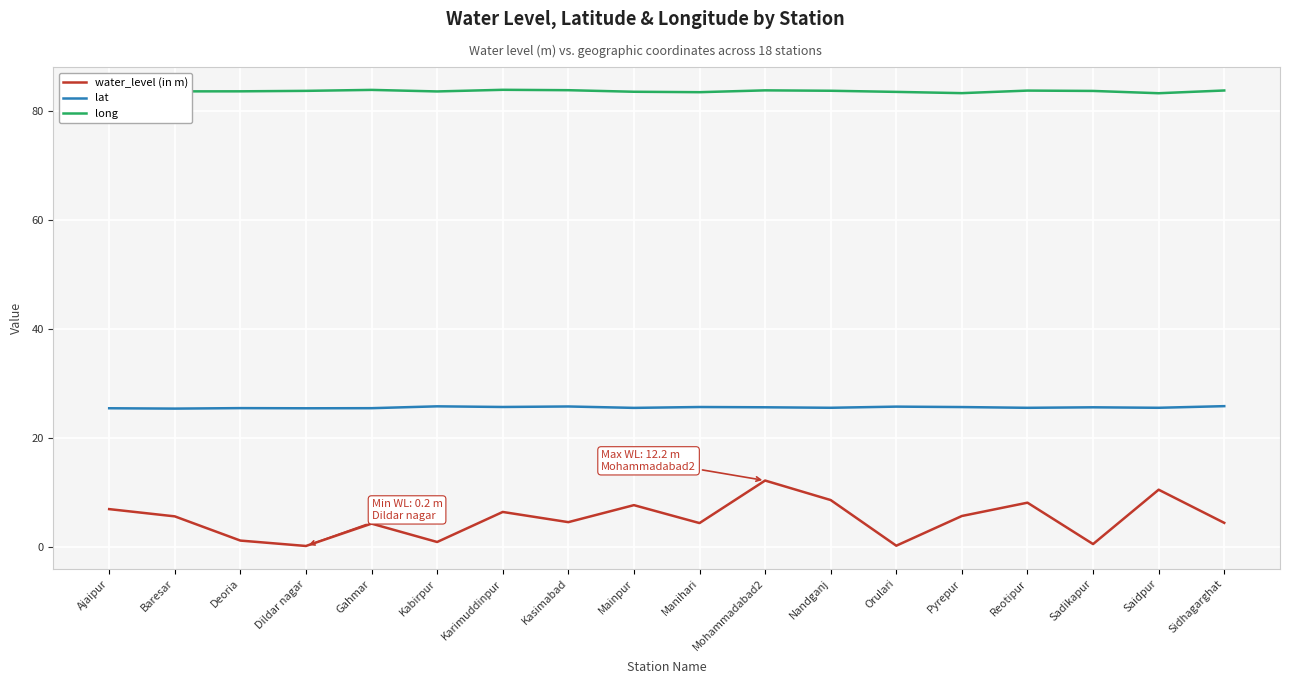

Is the value of long at Reotipur greater than the value of lat at Ajaipur?

Yes